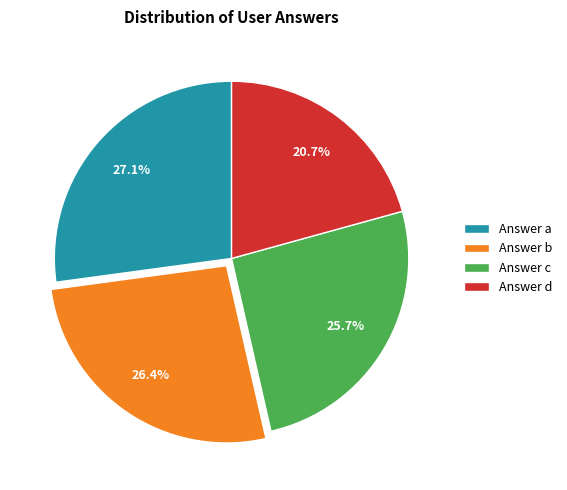

Which category has the smallest portion of the pie?

Answer d